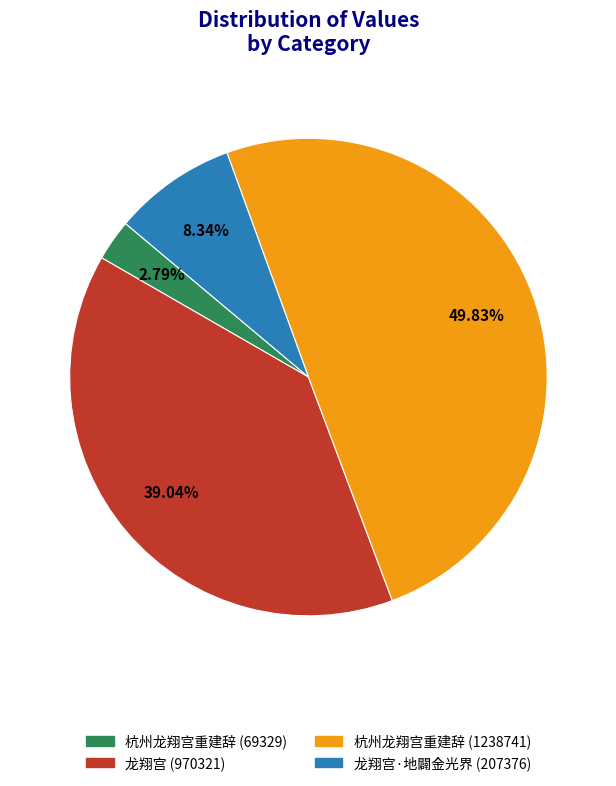

Rank the categories by value from lowest to highest.

杭州龙翔宫重建辞 (69329), 龙翔宫·地闢金光界 (207376), 龙翔宫 (970321), 杭州龙翔宫重建辞 (1238741)